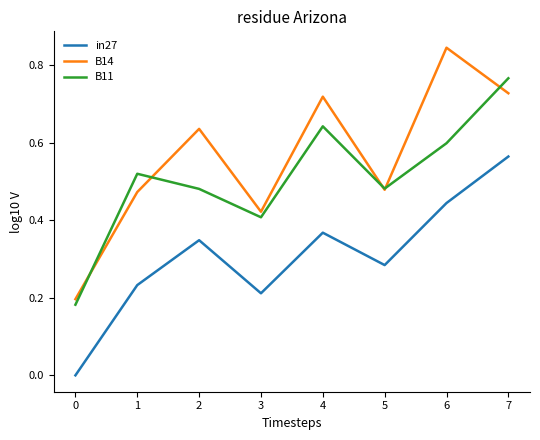

Is it true that B11 equals 0.5 at 5?

True